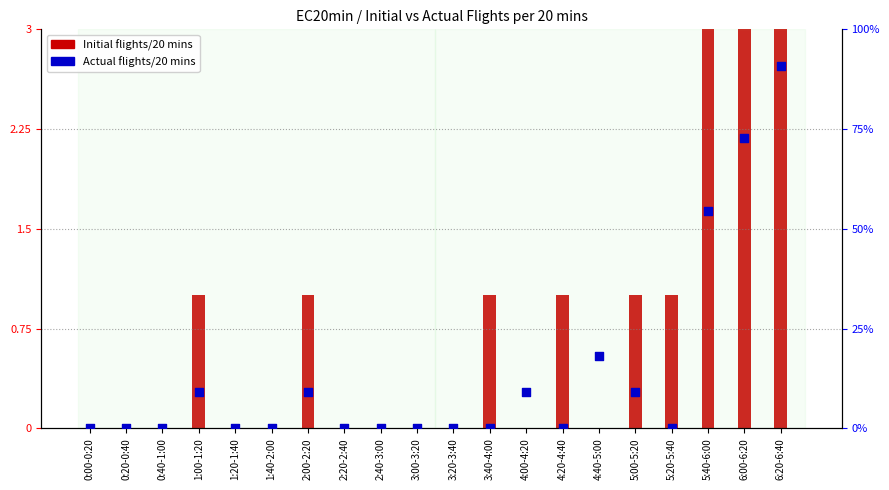

Is the value of Actual flights/20 mins (% of max) at 0:40-1:00 greater than the value of Initial flights/20 mins at 3:20-3:40?

No